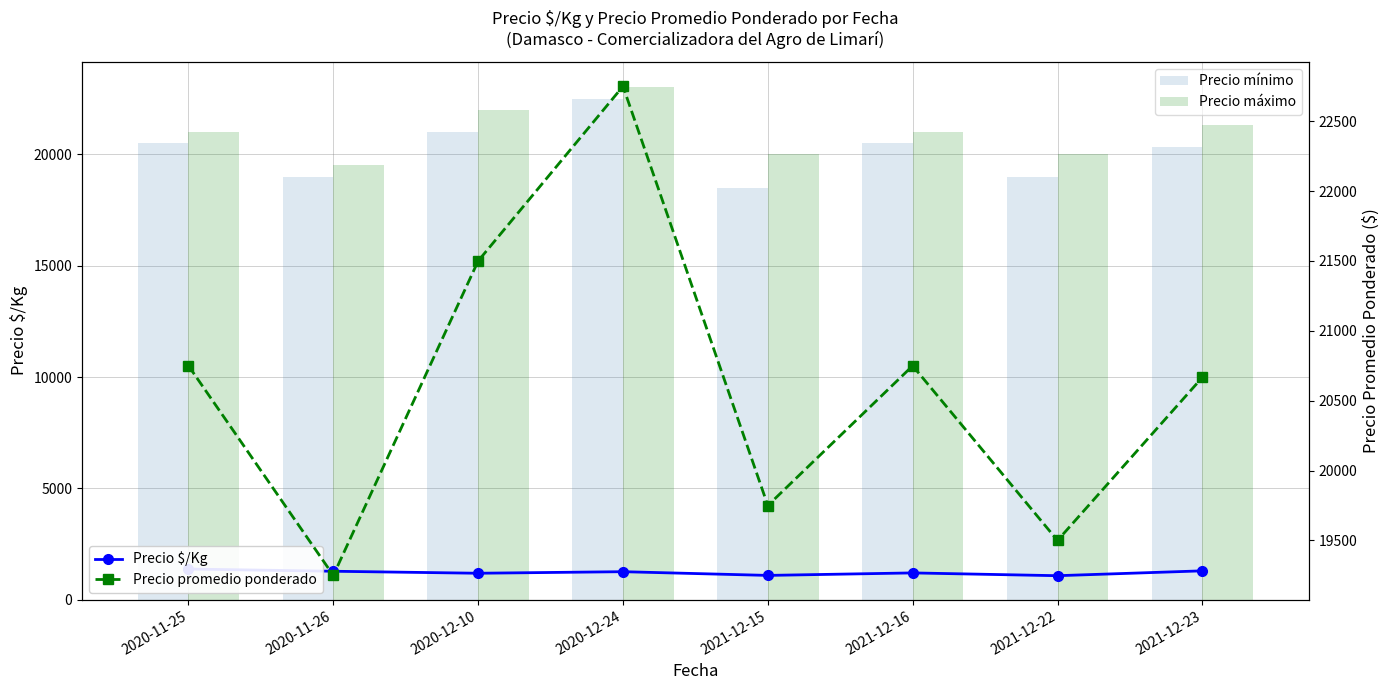

At which category does the chart reach its minimum across all series?

2021-12-22